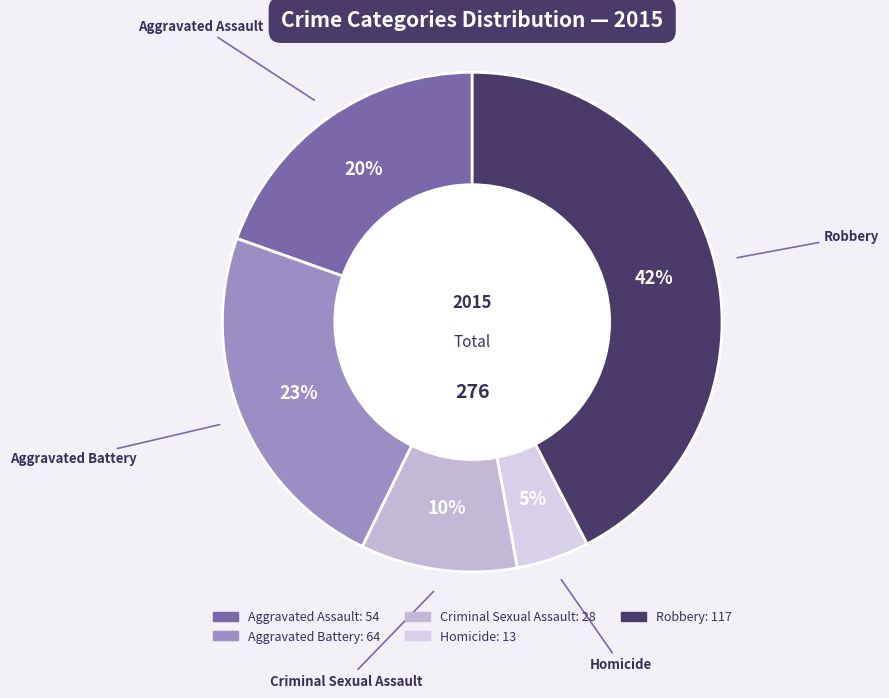

Which category has the biggest portion of the pie?

Robbery